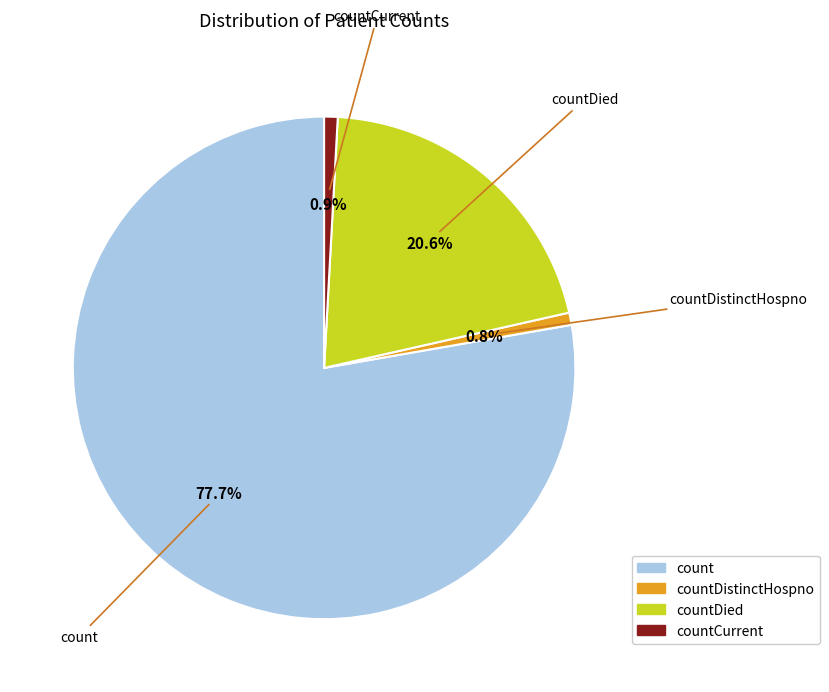

How many slices are in this pie chart?

4